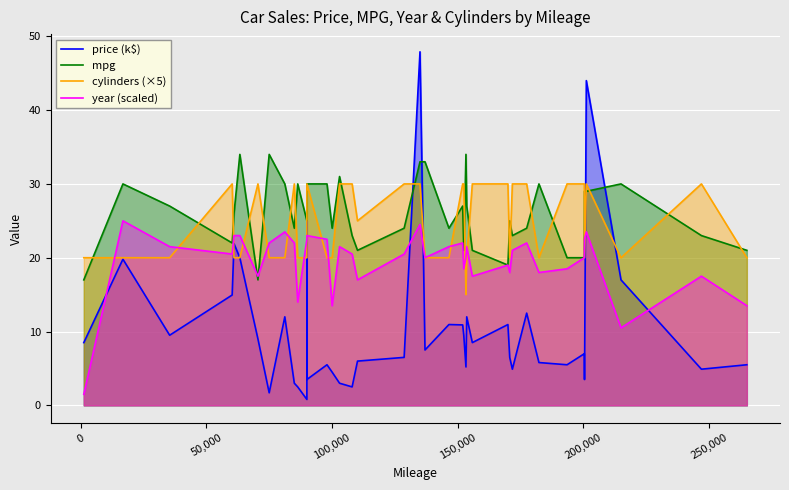

Reading right to left, list all the values displayed in this chart.

price (k$): 5.5	4.9	17.0	44.0	3.5	7.0	5.5	5.8	12.5	4.9	6.5	10.9	8.5	12.0	5.2	9.5	10.9	10.9	7.5	47.9	6.5	6.0	2.5	3.0	4.5	5.5	3.5	25.0	0.8	2.5	3.0	12.0	1.7	9.0	20.0	21.9	14.9	9.5	19.8	8.5
mpg: 21.0	23.0	30.0	29.0	29.0	20.0	20.0	30.0	24.0	23.0	25.0	19.0	21.0	27.0	34.0	21.0	27.0	24.0	33.0	33.0	24.0	21.0	23.0	31.0	24.0	30.0	30.0	29.0	25.0	30.0	24.0	30.0	34.0	17.0	34.0	26.0	22.0	27.0	30.0	17.0
cylinders (×5): 20.0	30.0	20.0	30.0	20.0	30.0	30.0	20.0	30.0	30.0	20.0	30.0	30.0	20.0	15.0	30.0	30.0	20.0	20.0	30.0	30.0	25.0	30.0	30.0	20.0	20.0	30.0	20.0	20.0	20.0	30.0	20.0	20.0	30.0	20.0	20.0	30.0	20.0	20.0	20.0
year (scaled): 13.5	17.5	10.5	23.5	22.5	20.0	18.5	18.0	22.0	21.0	18.0	19.0	17.5	21.5	20.0	18.5	22.0	21.5	20.0	24.5	20.5	17.0	20.5	21.5	13.5	22.5	23.0	22.5	22.5	14.0	22.0	23.5	22.0	17.5	23.0	23.0	20.5	21.5	25.0	1.5